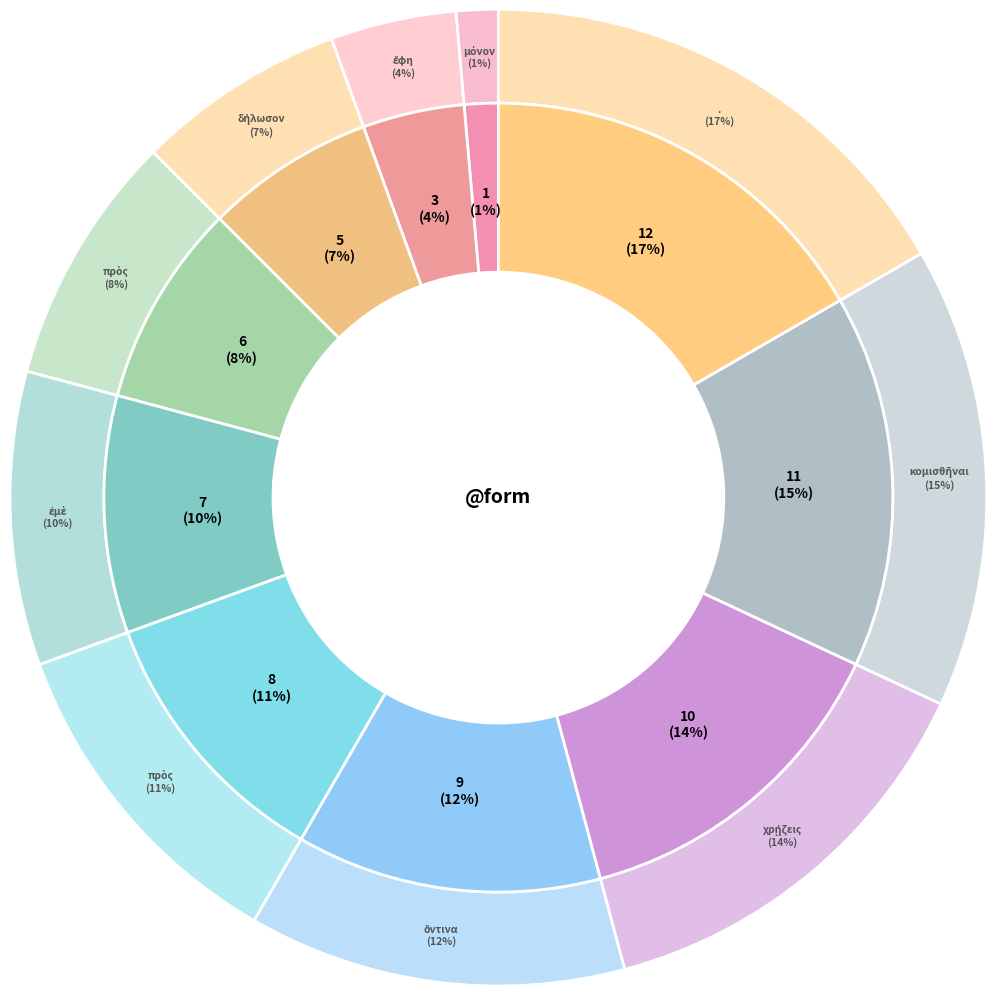

True or false: ἐμὲ accounts for 20% of the total.

False